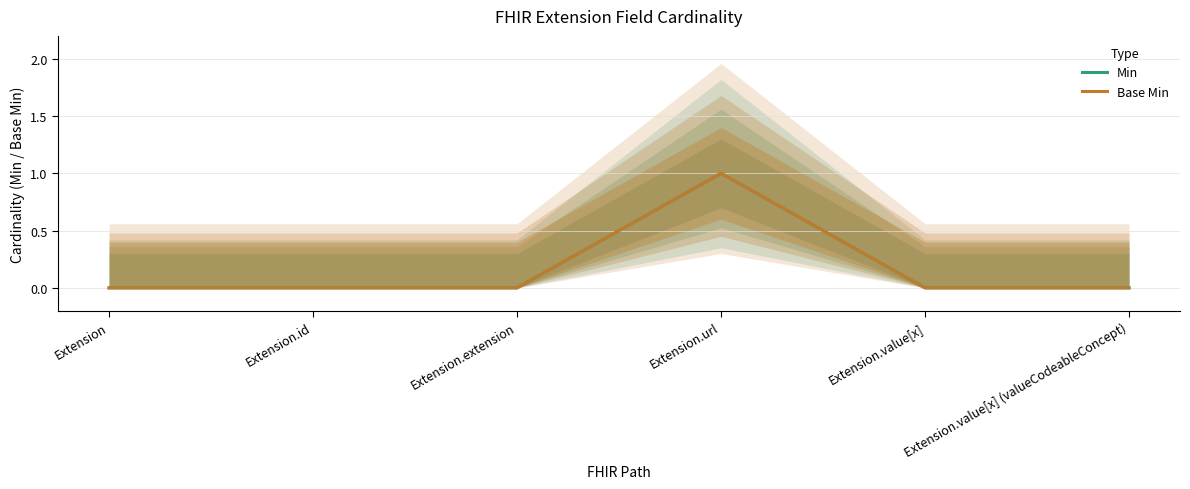

Between Extension.value[x] and Extension.id, which is larger?

Extension.value[x]